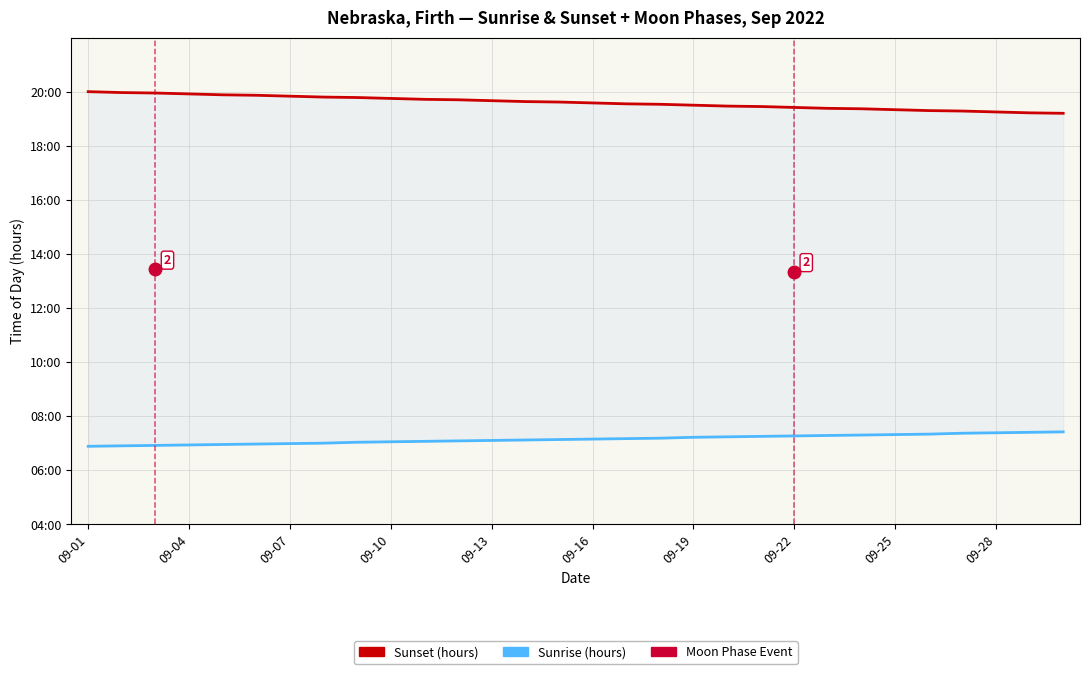

What is the average value of the Sunset (hours) series?

19.6